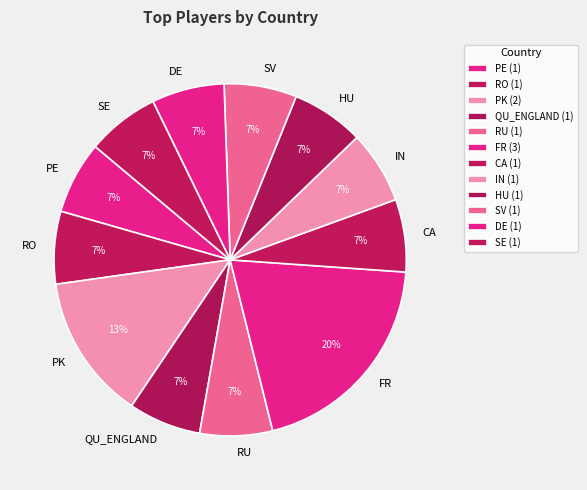

Count the number of slices in the pie.

12